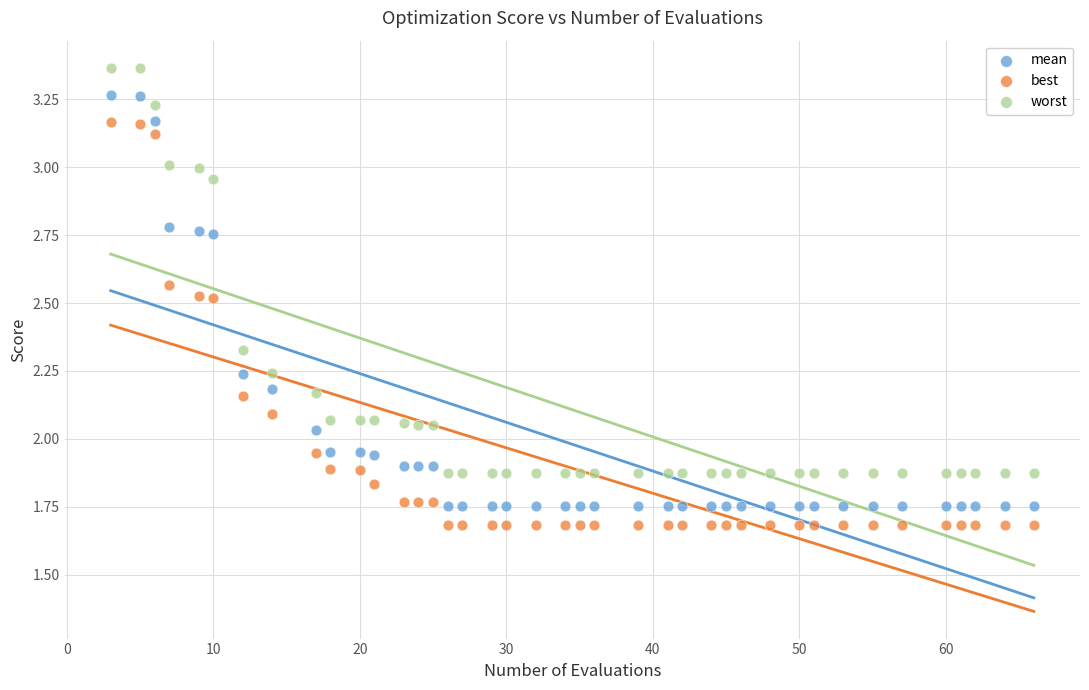

Across all data points, what is the range of X values (max minus min)?

63.0